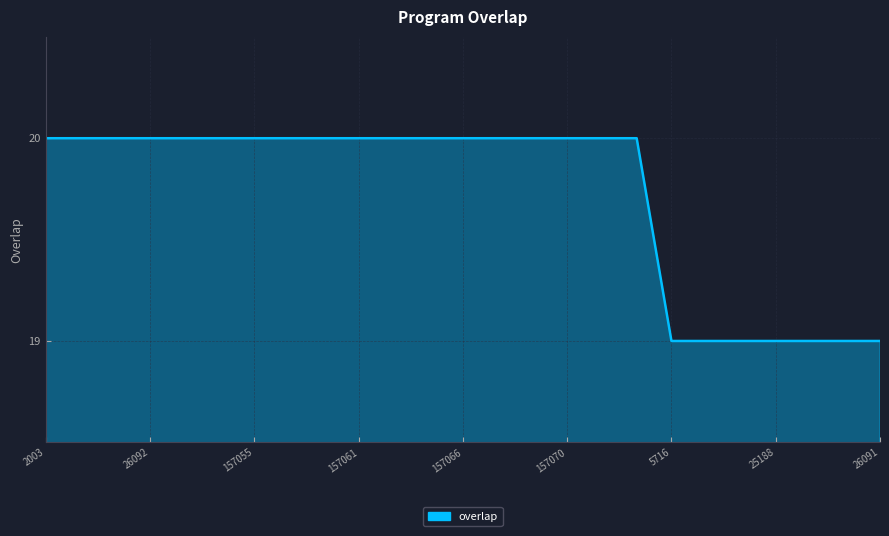

What is the greatest value displayed?

20